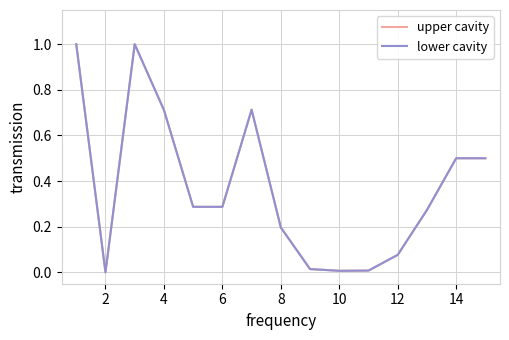

Is this an area chart (filled region under the line)?

No